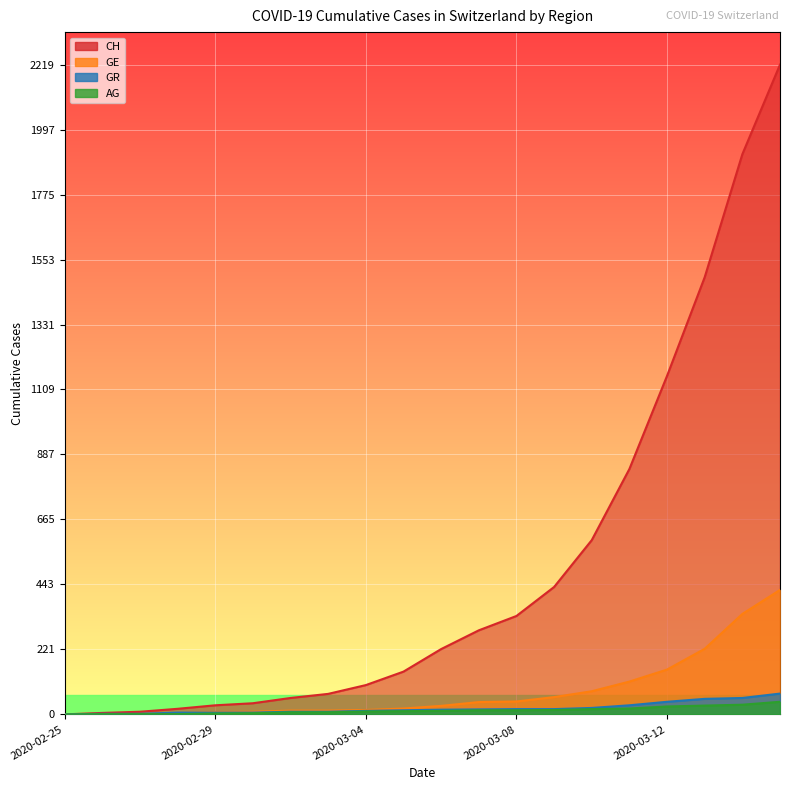

Reading right to left, transcribe all the data shown in this chart.

CH: 2020-03-15=2219	2020-03-14=1913	2020-03-13=1493	2020-03-12=1156	2020-03-11=838	2020-03-10=595	2020-03-09=435	2020-03-08=336	2020-03-07=287	2020-03-06=223	2020-03-05=146	2020-03-04=100	2020-03-03=70	2020-03-02=56	2020-03-01=38	2020-02-29=31	2020-02-28=19	2020-02-27=9	2020-02-26=5	2020-02-25=0
GE: 2020-03-15=425	2020-03-14=343	2020-03-13=224	2020-03-12=153	2020-03-11=112	2020-03-10=79	2020-03-09=59	2020-03-08=44	2020-03-07=42	2020-03-06=29	2020-03-05=20	2020-03-04=15	2020-03-03=13	2020-03-02=13	2020-03-01=9	2020-02-29=8	2020-02-28=4	2020-02-27=1	2020-02-26=1	2020-02-25=0
AG: 2020-03-15=43	2020-03-14=33	2020-03-13=30	2020-03-12=27	2020-03-11=20	2020-03-10=18	2020-03-09=15	2020-03-08=14	2020-03-07=14	2020-03-06=12	2020-03-05=11	2020-03-04=10	2020-03-03=7	2020-03-02=7	2020-03-01=4	2020-02-29=3	2020-02-28=1	2020-02-27=1	2020-02-26=1	2020-02-25=0
GR: 2020-03-15=71	2020-03-14=56	2020-03-13=53	2020-03-12=43	2020-03-11=31	2020-03-10=22	2020-03-09=18	2020-03-08=18	2020-03-07=17	2020-03-06=16	2020-03-05=14	2020-03-04=12	2020-03-03=9	2020-03-02=9	2020-03-01=6	2020-02-29=6	2020-02-28=6	2020-02-27=2	2020-02-26=2	2020-02-25=0